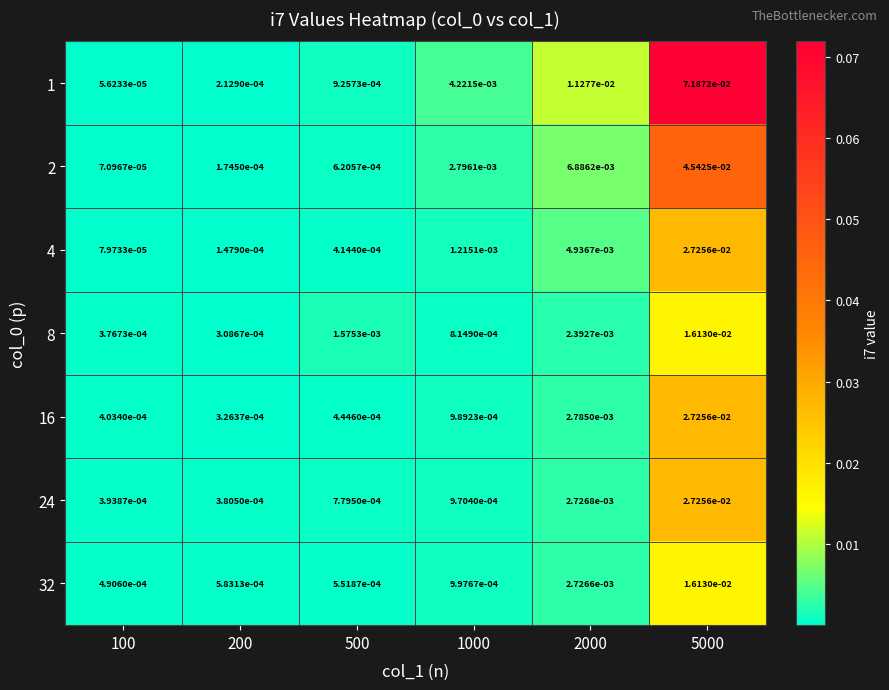

At how many categories does at least one series exceed 0?

6